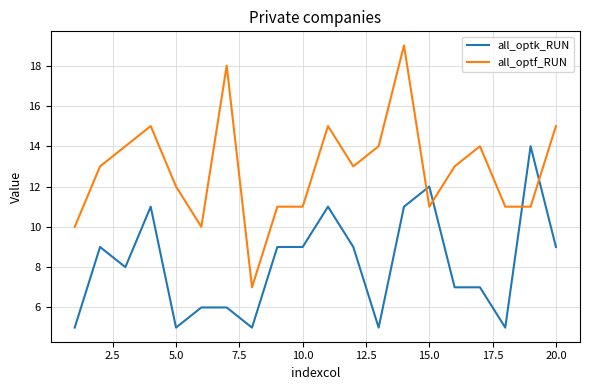

What is the sum of all all_optf_RUN values?

257